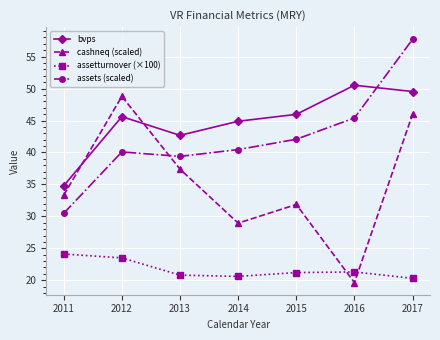

Which series has the largest total across all categories?

bvps